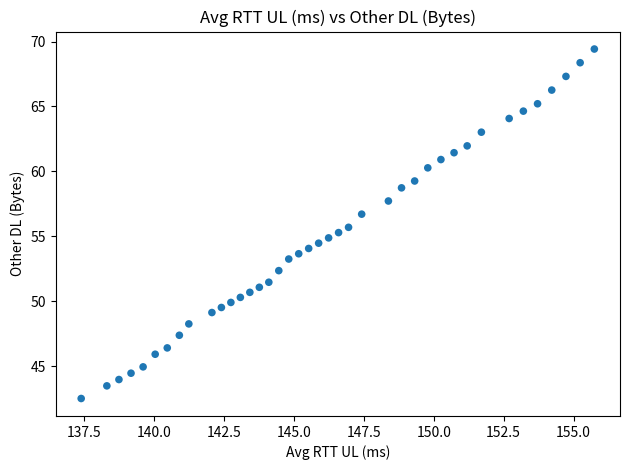

What is the range of Y values (max minus min)?

26.9